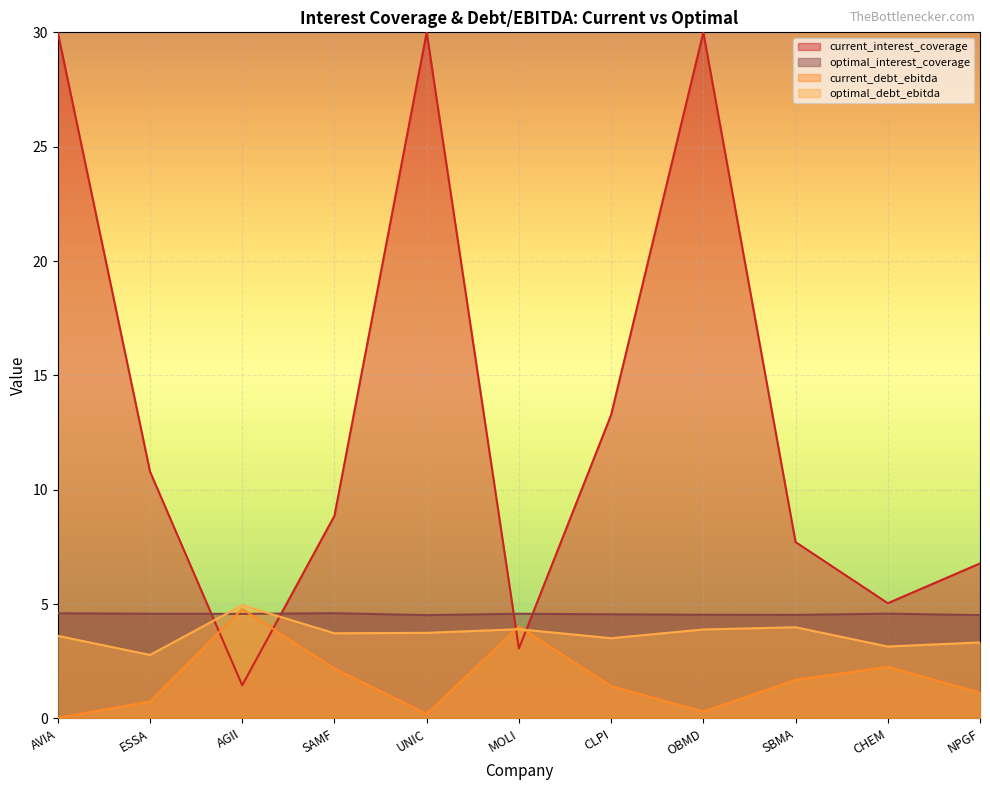

Which category has the lowest value across all series?

AVIA